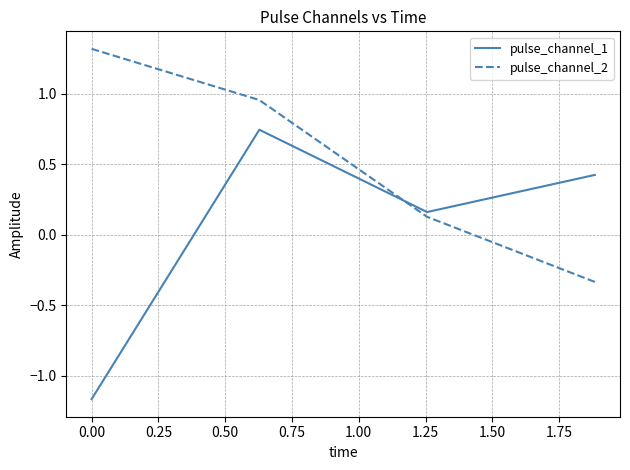

List the series in order of their overall mean, lowest first.

pulse_channel_1, pulse_channel_2